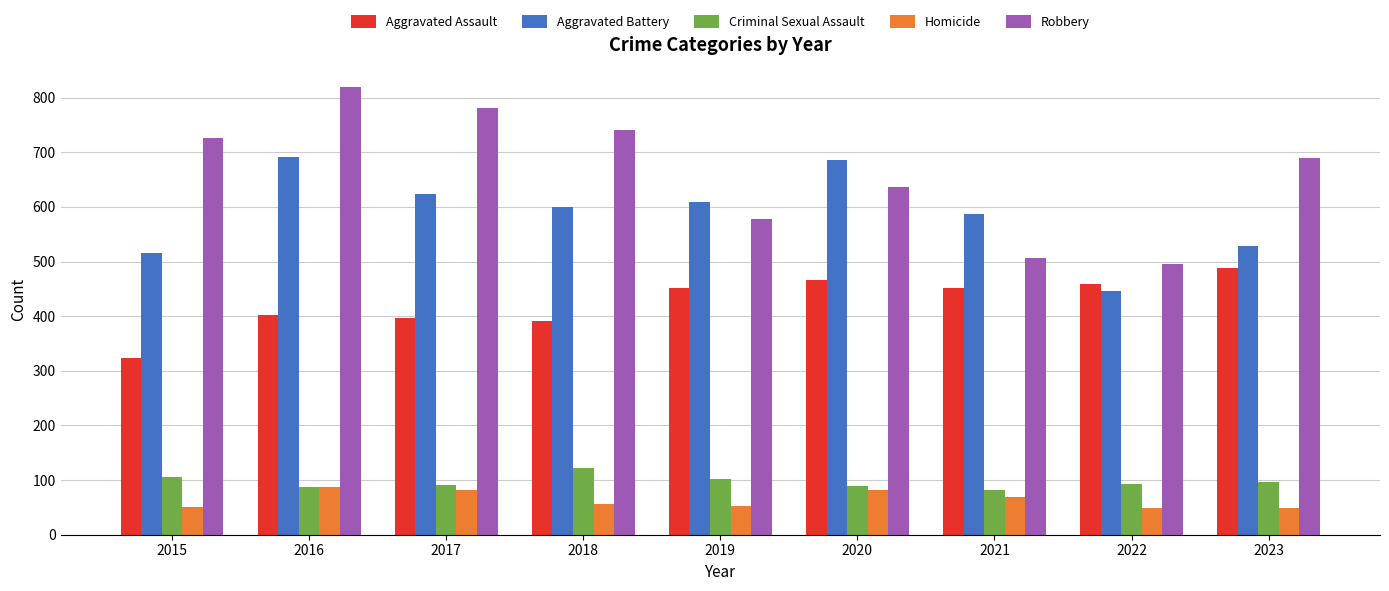

What is the spread (max minus min) of values at 2022?

447